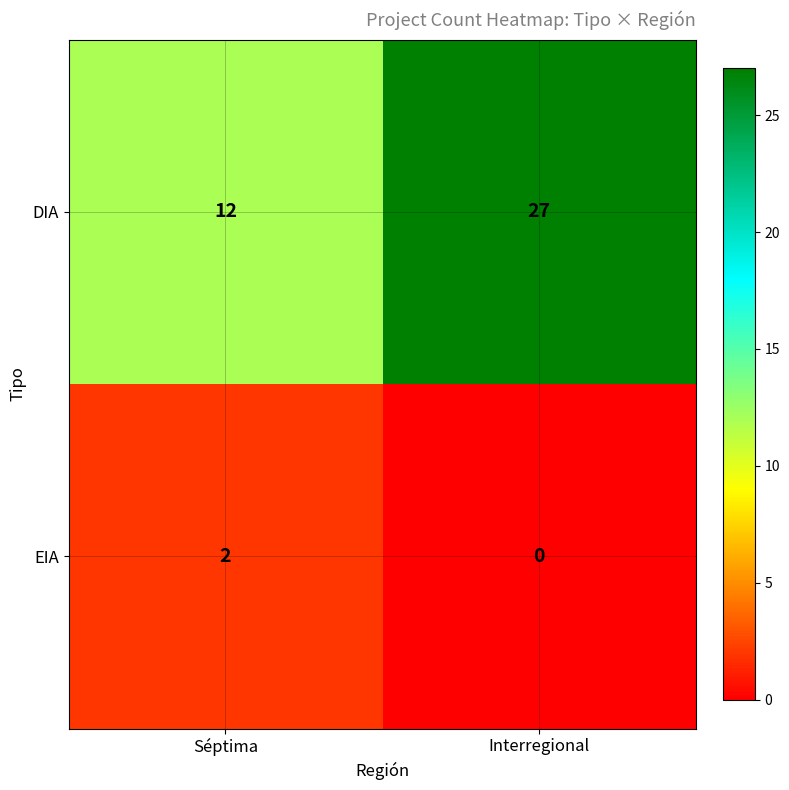

How many data points does each series have?

2